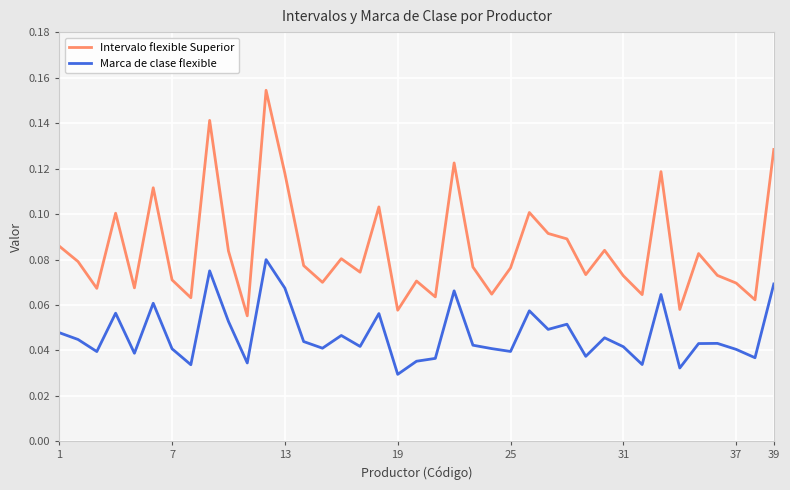

Rank the series by their maximum value, from highest to lowest.

Intervalo flexible Superior, Marca de clase flexible